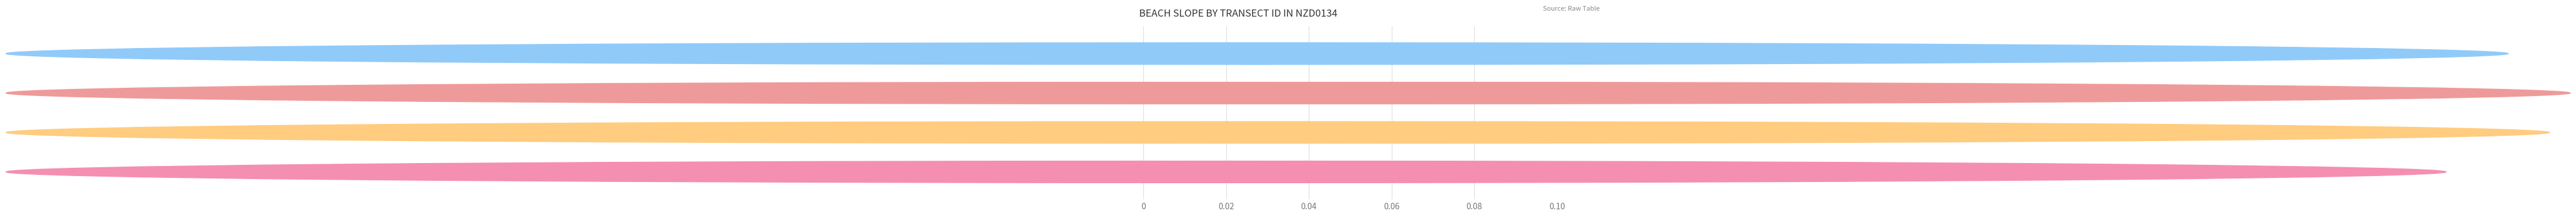

Count the values in the range 0 to 1.

4